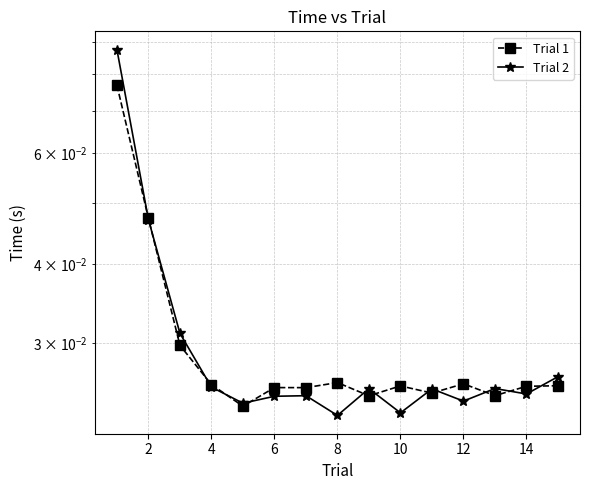

How many times do Trial 2 and Trial 1 cross each other?

12